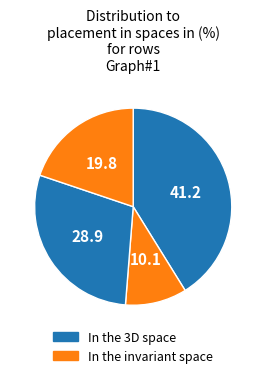

To the nearest percent, what is the average slice percentage?

25%